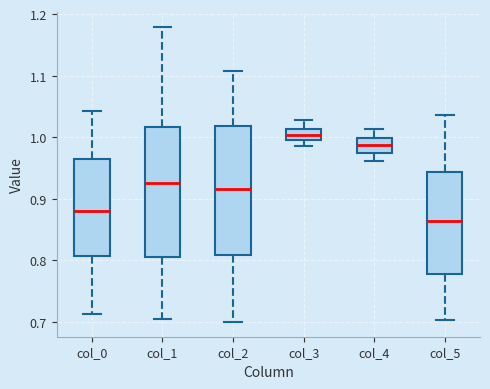

Where is the lower edge of the box for col_0 on the y-axis? The values are not printed on the chart, so give them approximately, as read against the axis.

0.81